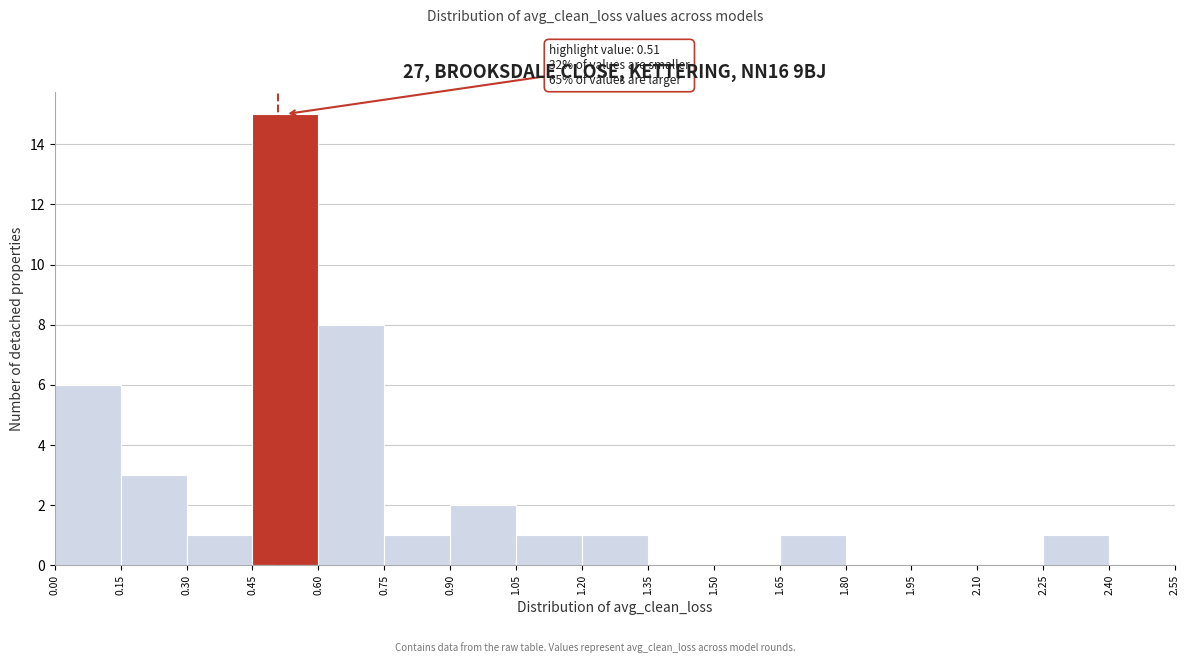

Over which range of the x-axis is the bar tallest?

0.45 to 0.60